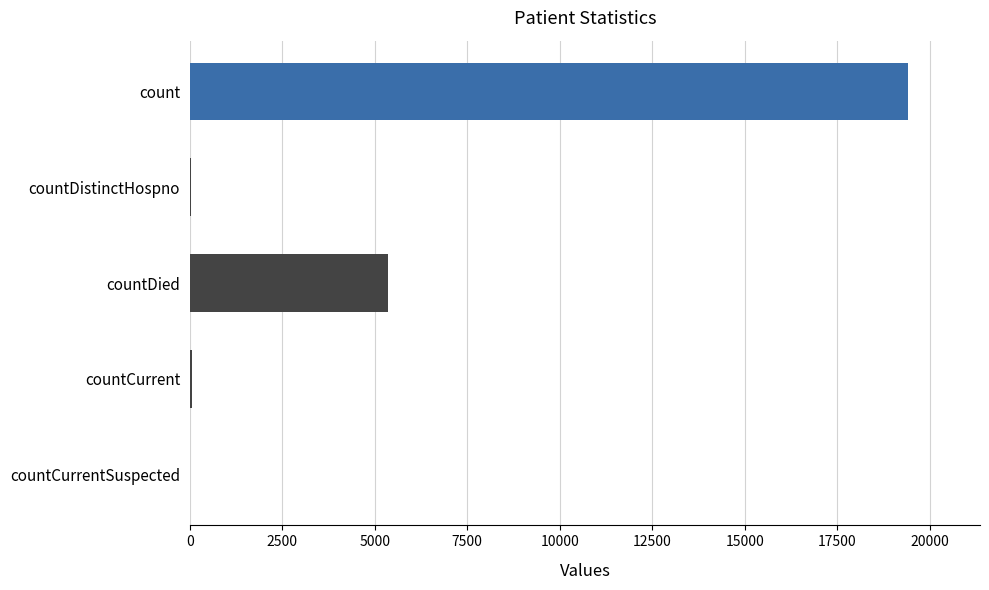

How many series are shown in this chart?

1